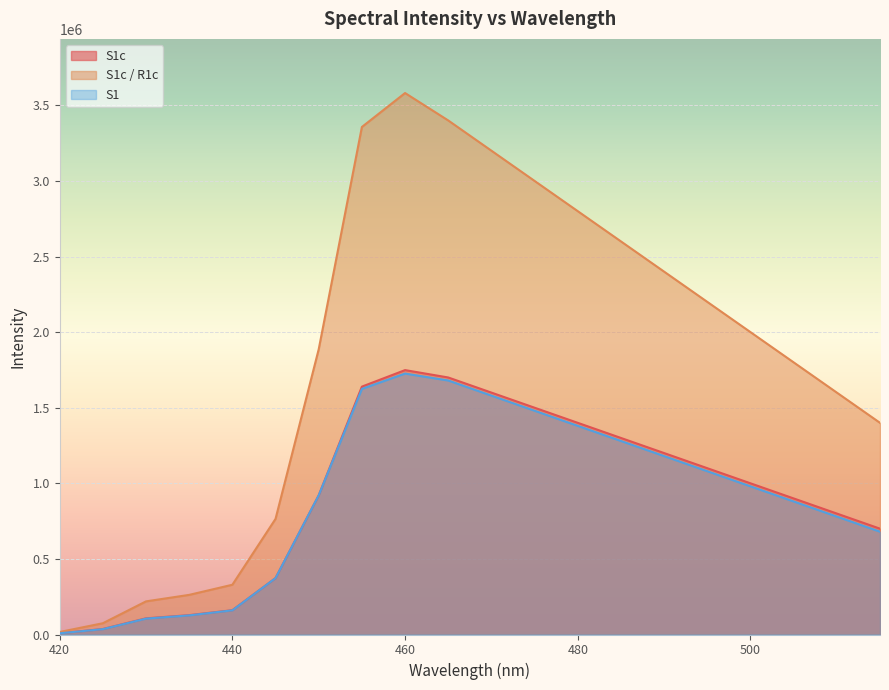

Which series has the largest total across all categories?

S1c / R1c